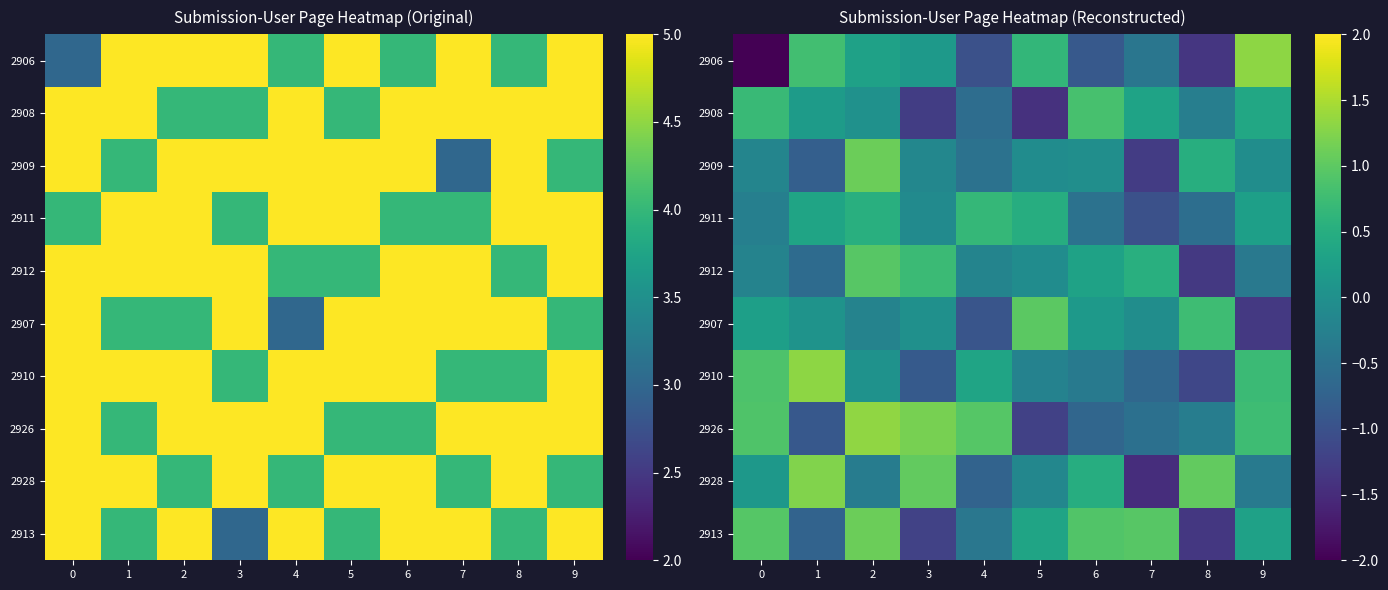

Which category has the highest value in the 2911 series?

4